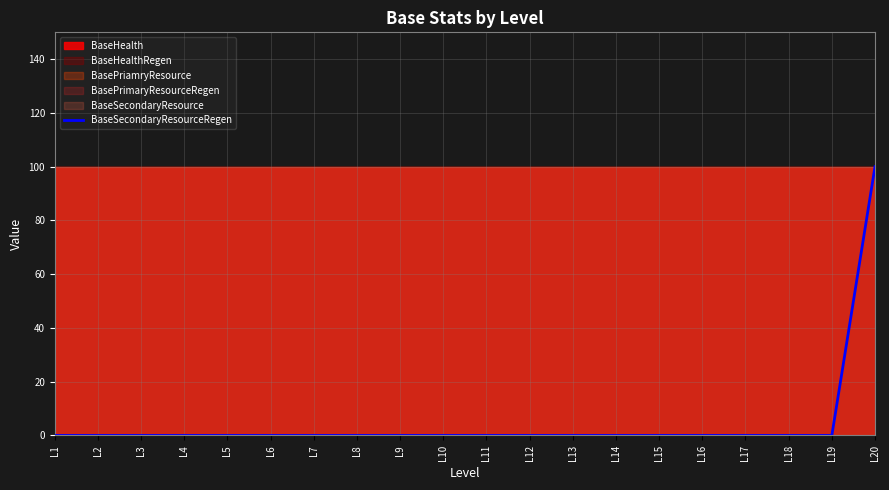

Which has a higher value, L18 or L14?

L18